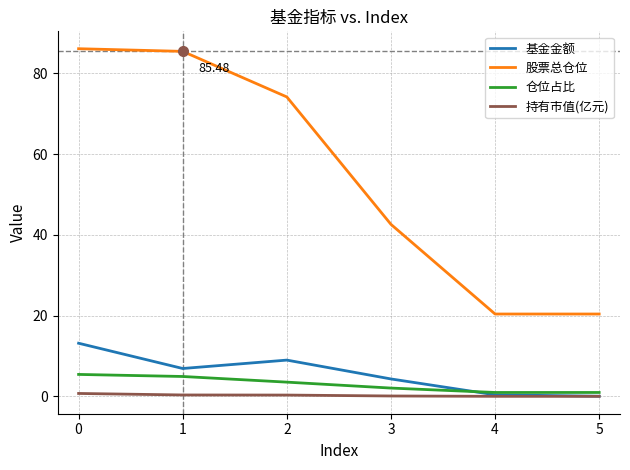

Is the value of 基金金额 at 3 greater than the value of 股票总仓位 at 2?

No